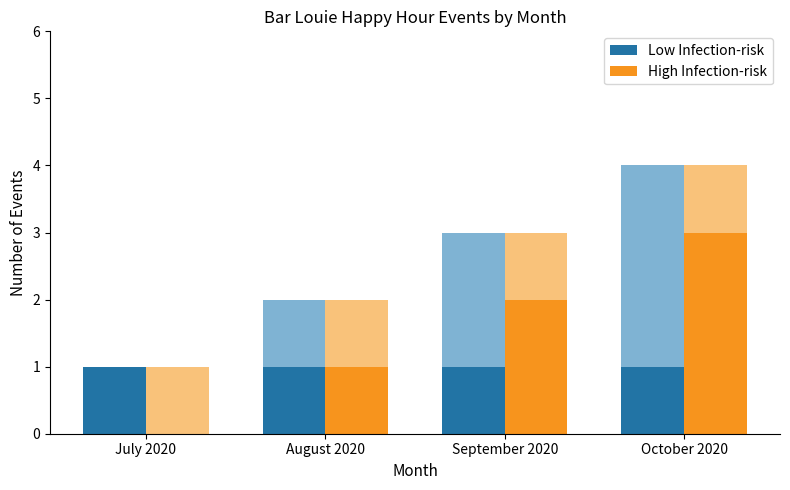

What is the maximum value for Low Infection-risk?

1